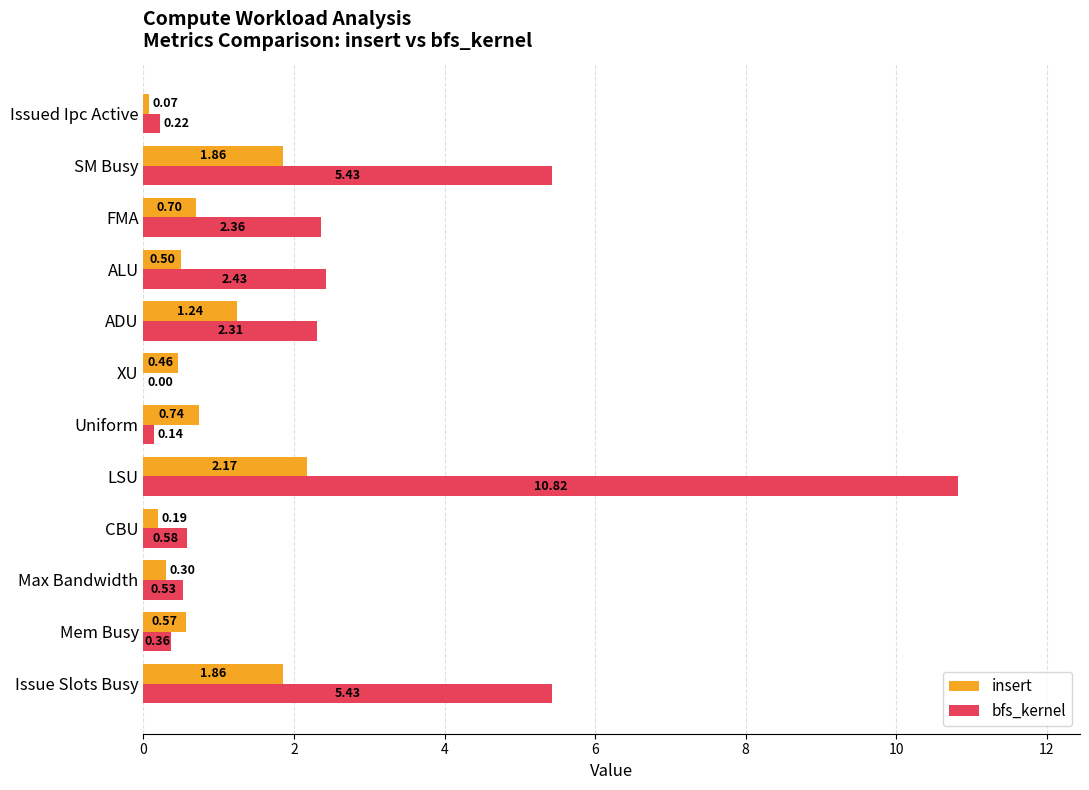

Which series has the largest total across all categories?

bfs_kernel